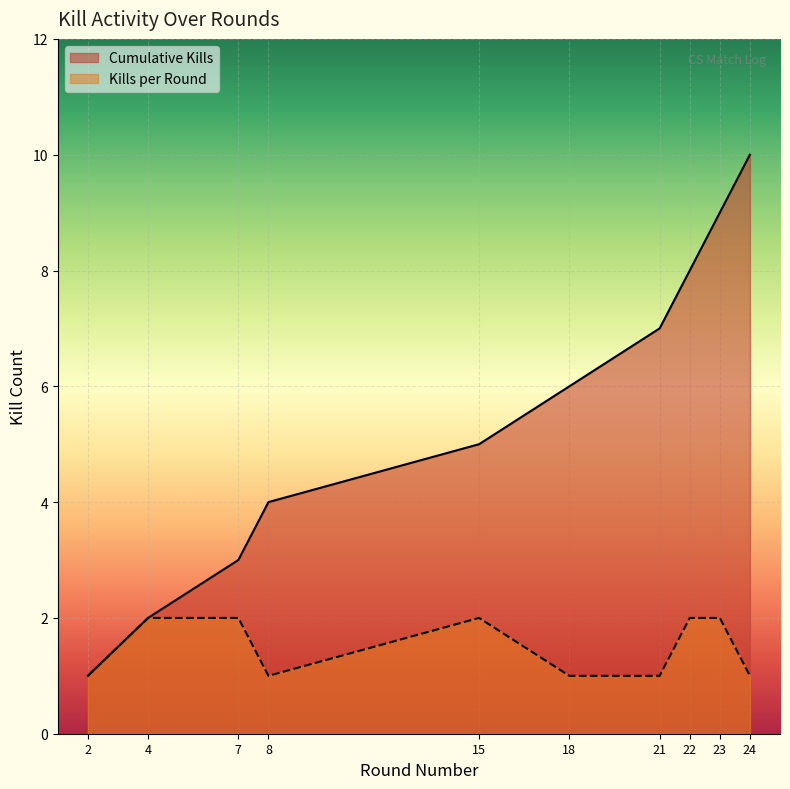

Reading left to right, what are all the values shown in this chart?

Kills per Round: 2=1	4=2	7=2	8=1	15=2	18=1	21=1	22=2	23=2	24=1
Cumulative Kills: 2=1	4=2	7=3	8=4	15=5	18=6	21=7	22=8	23=9	24=10